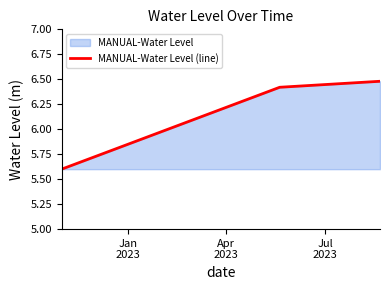

What is the greatest value displayed?

6.5